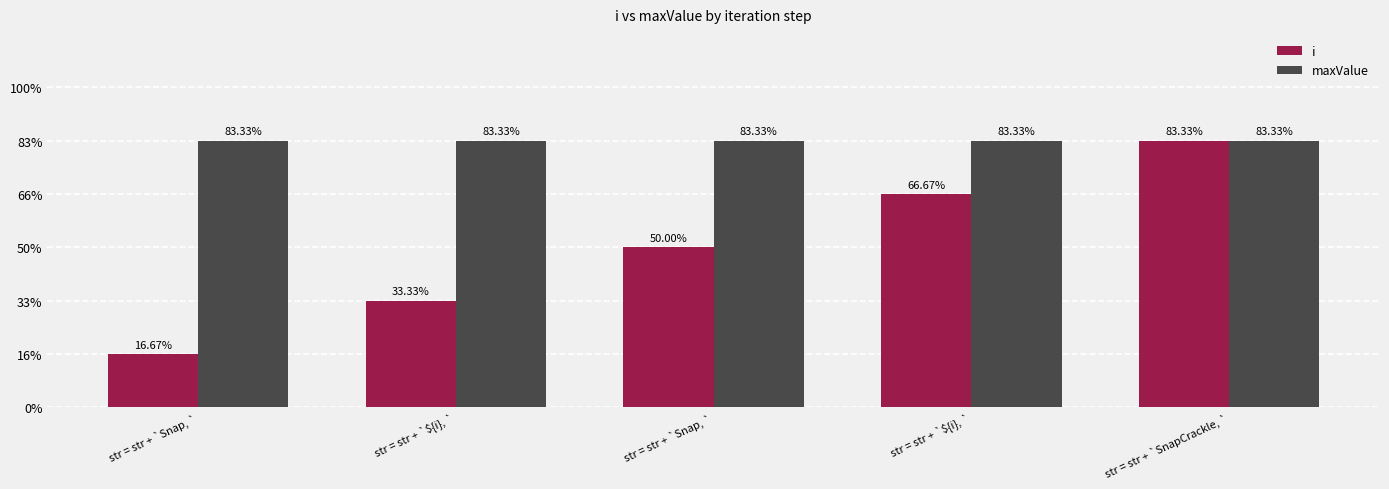

Does the chart contain stacked bars?

No